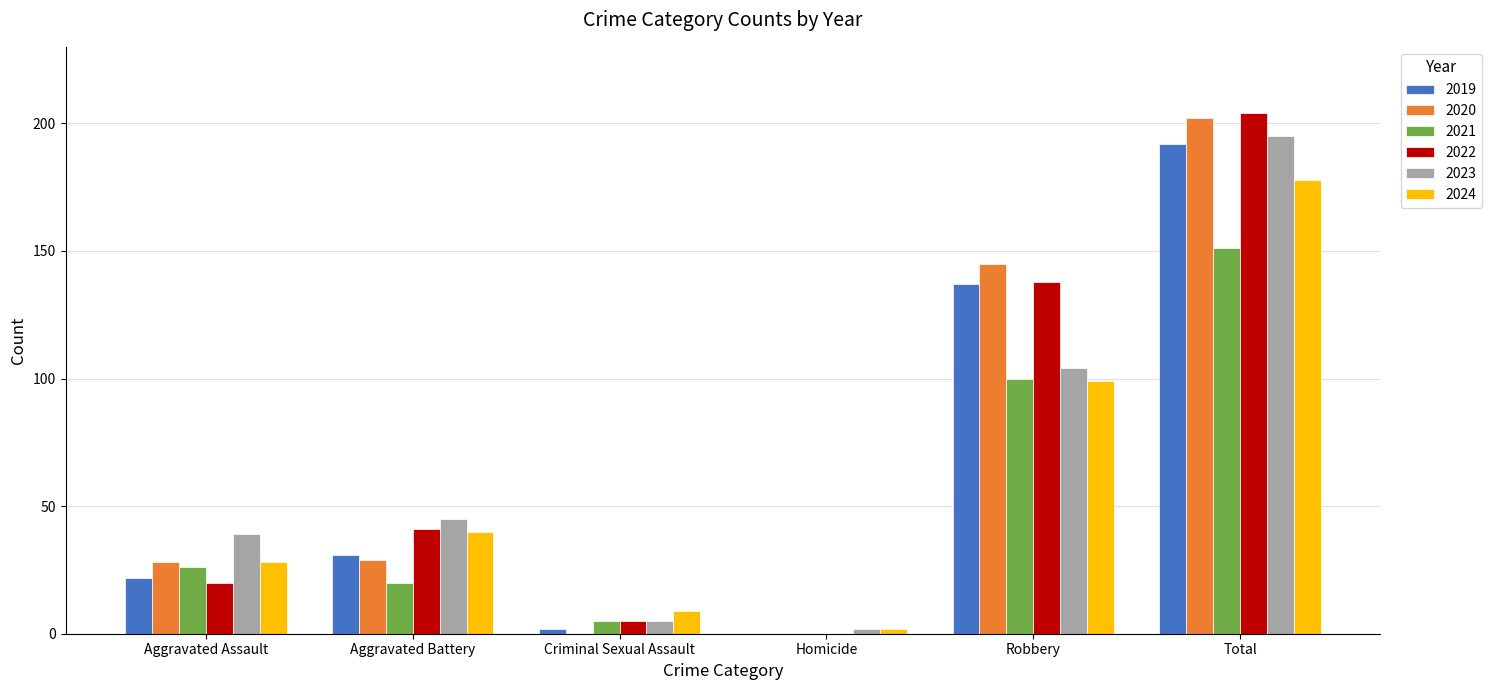

Are the bars grouped side by side (vs. stacked)?

Yes